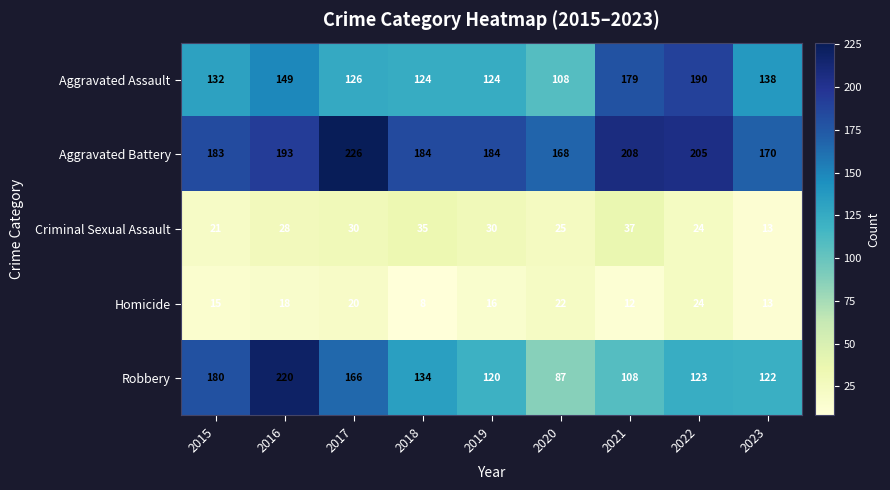

The Criminal Sexual Assault series shows 41 at 2016. True or false?

False